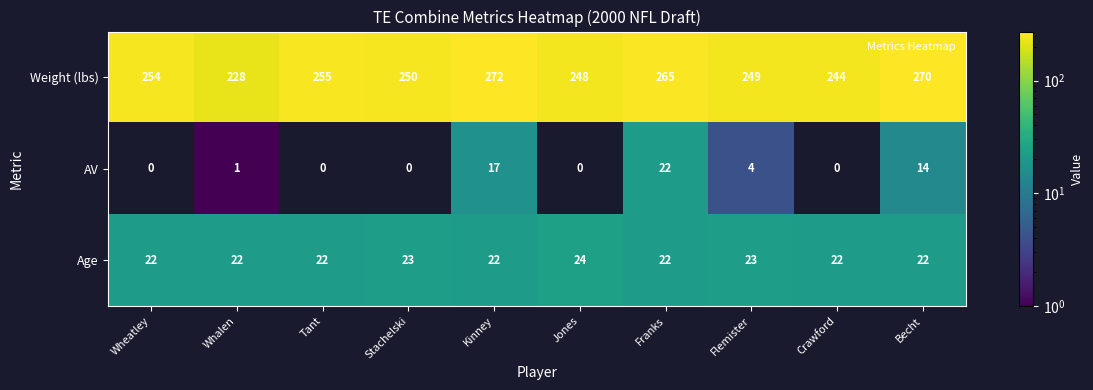

How many categories are shown in the chart?

10